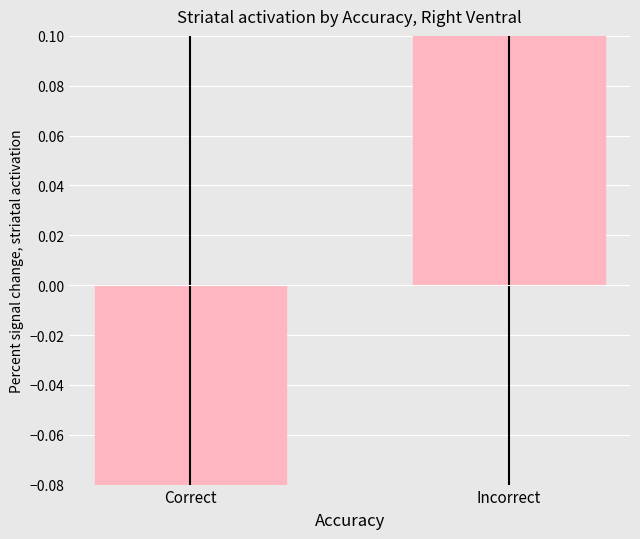

What is the difference between the values at Correct and Incorrect?

0.8